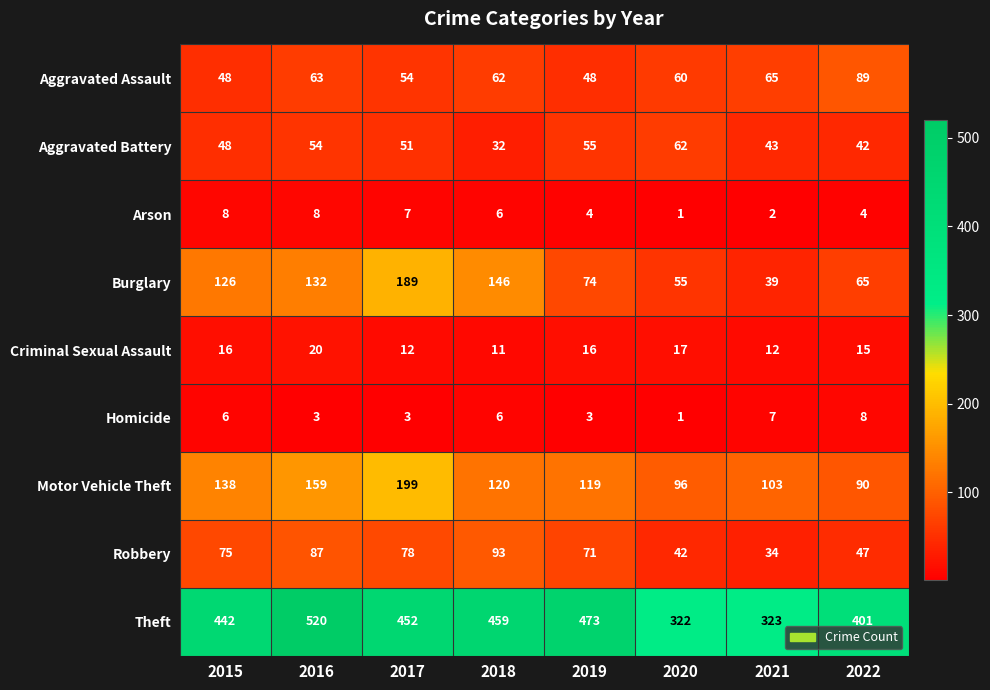

Is it true that Aggravated Battery equals 12 at 2022?

False